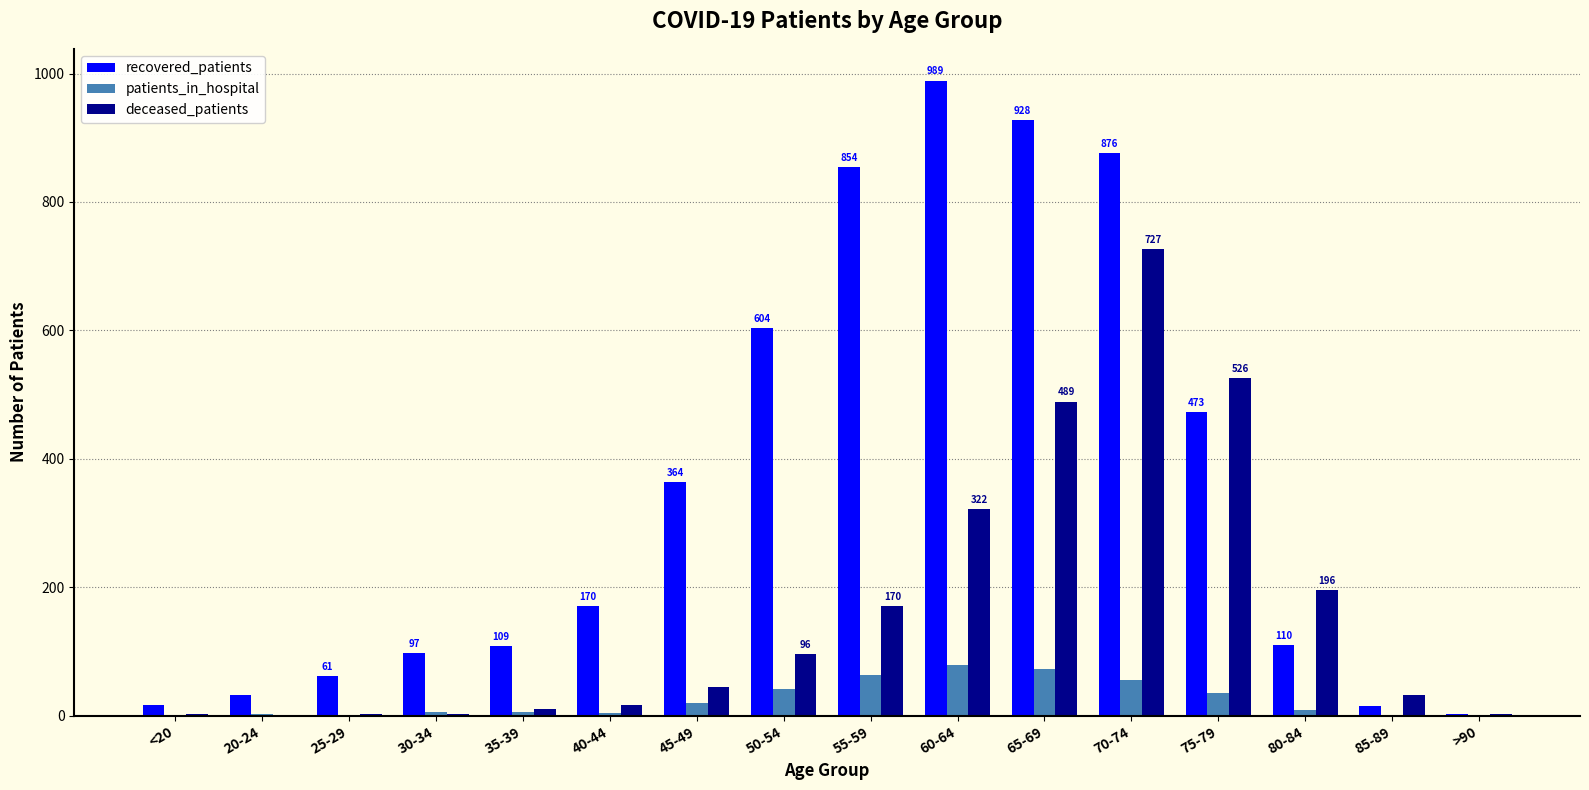

Between 20-24 and 30-34, which series saw the biggest shift?

recovered_patients